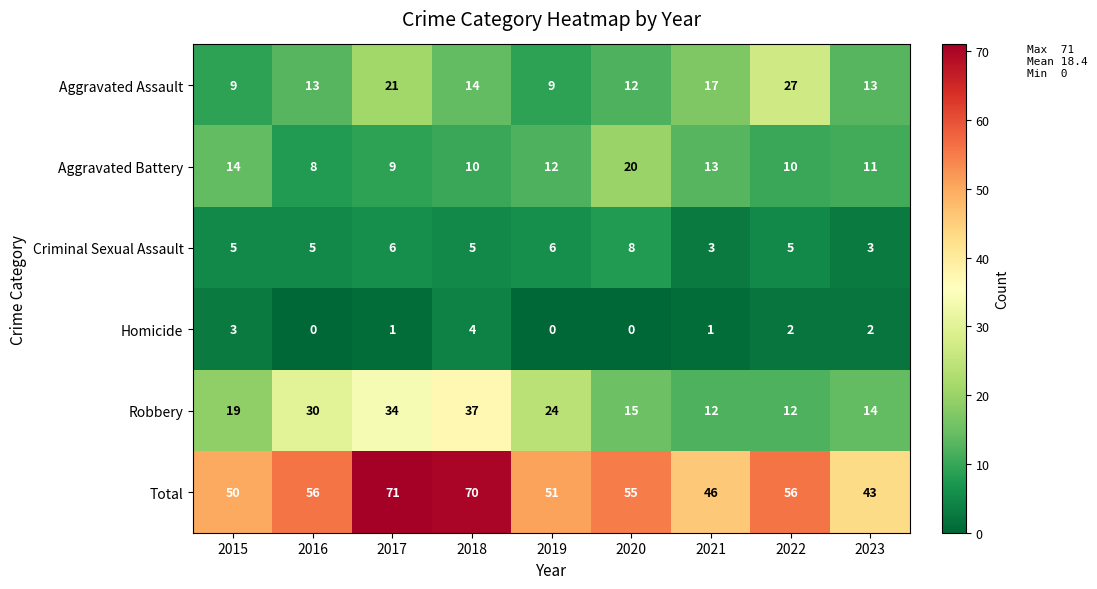

What is the difference between the highest and lowest values at 2018?

66